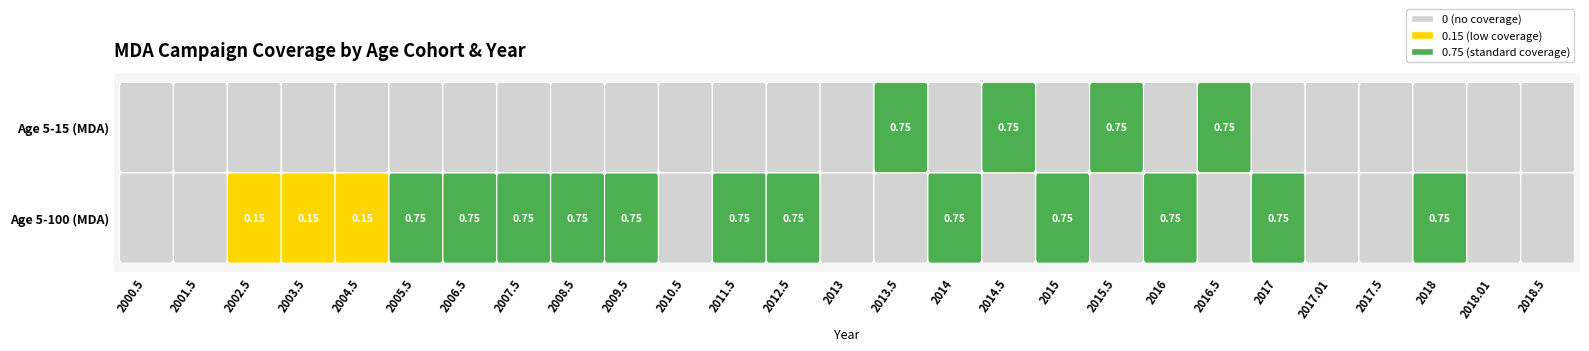

List the series in order of their peak value, lowest first.

5-100, 5-15